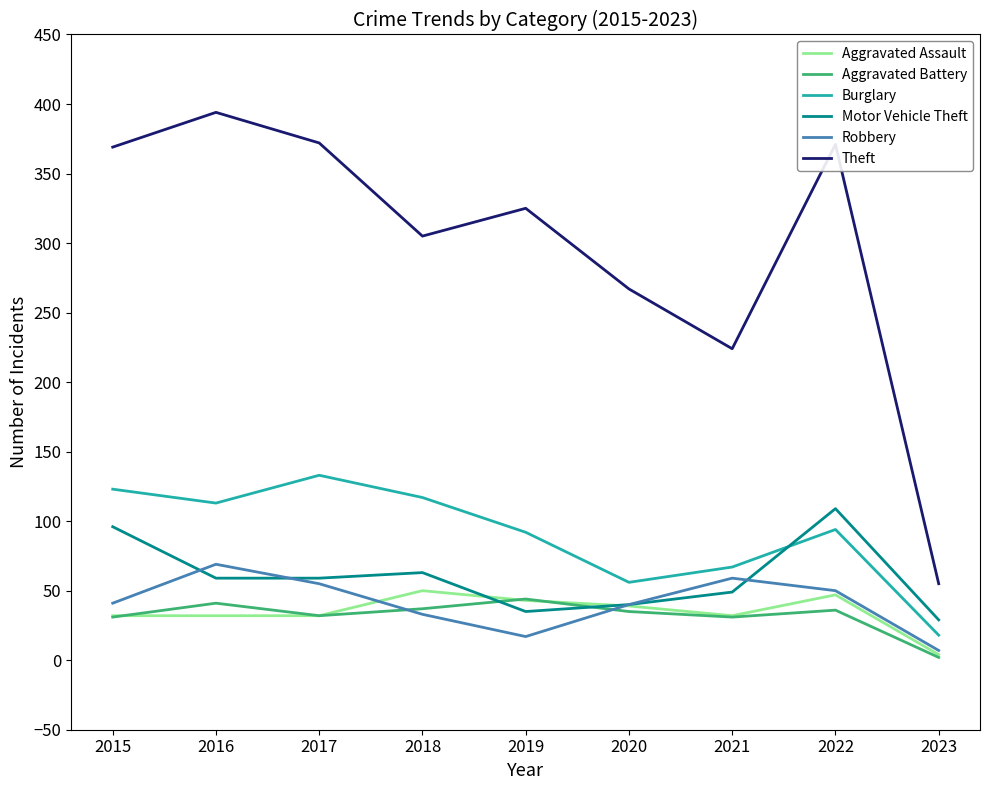

Is it true that Robbery equals 7 at 2023?

True